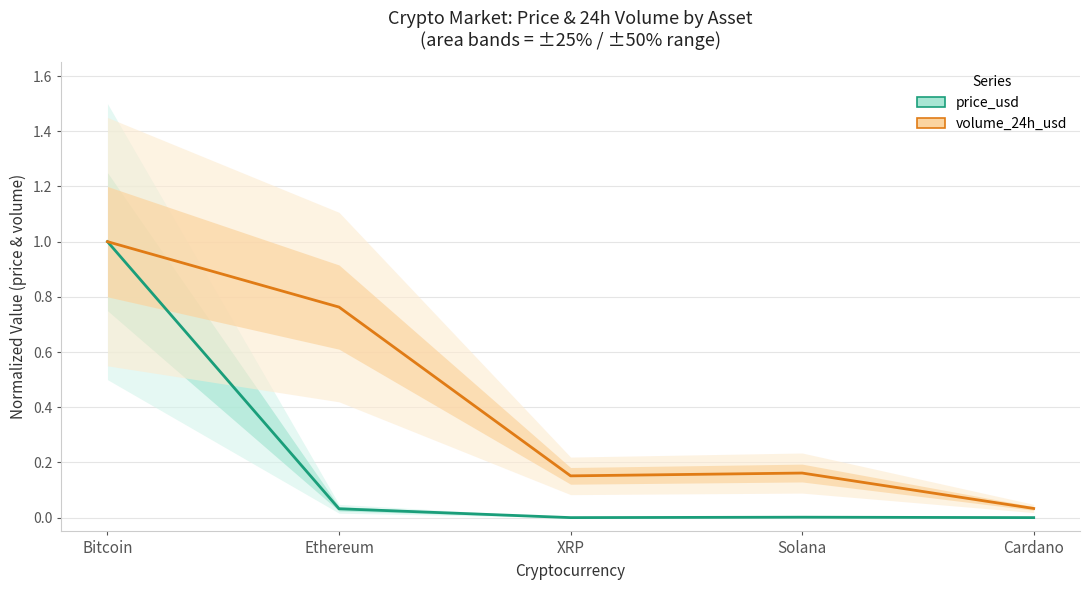

Which series has the largest total across all categories?

volume_24h_usd